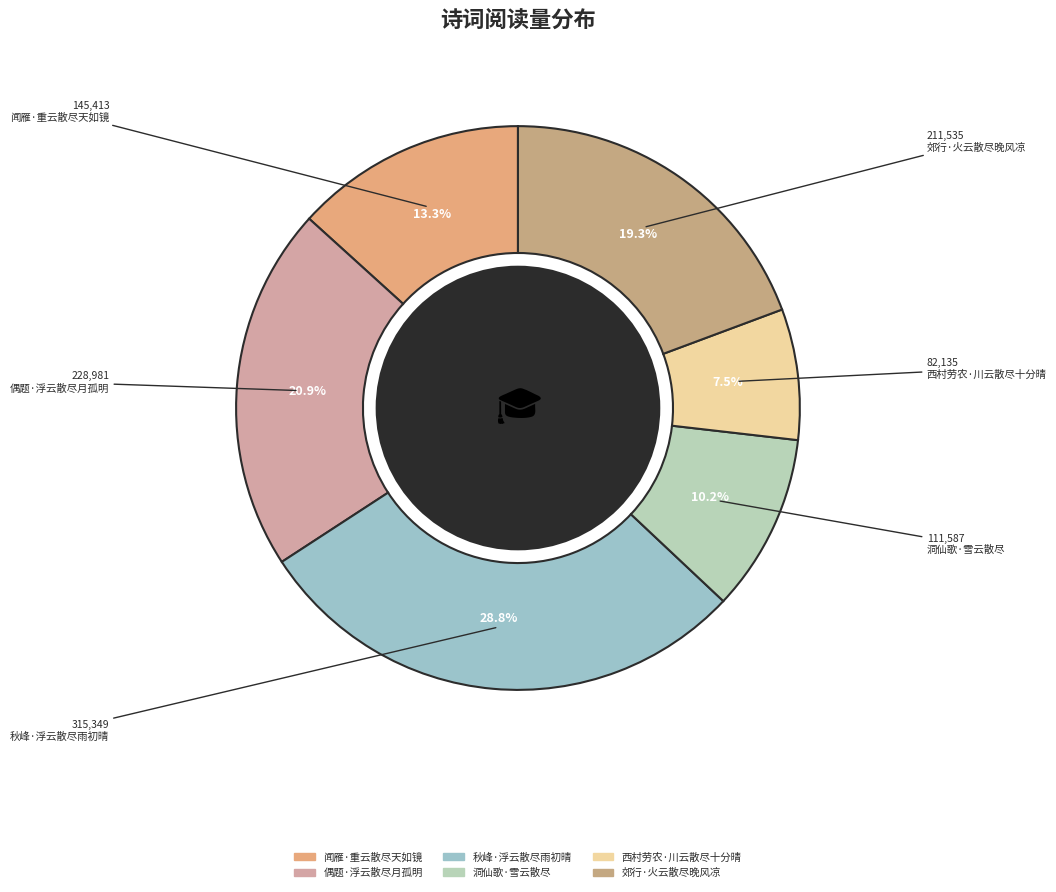

Does 秋峰·浮云散尽雨初晴 account for over 50% of the chart?

No